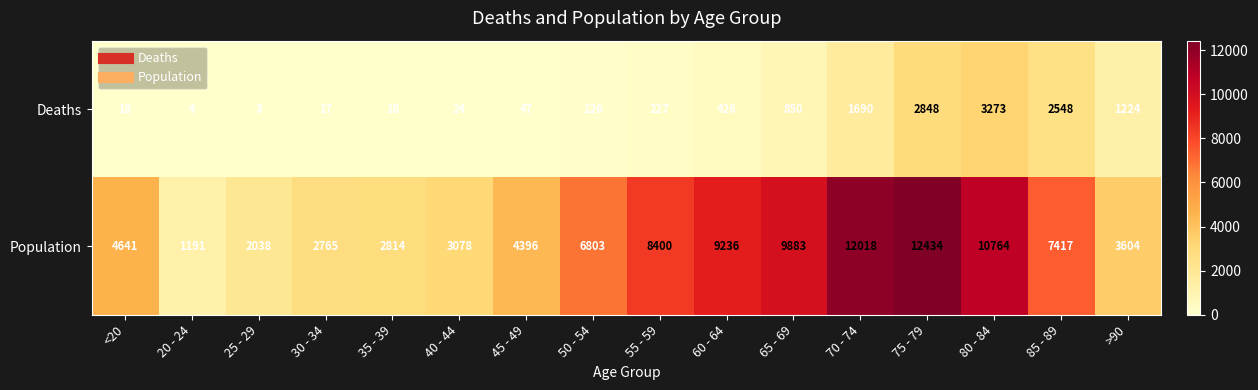

What is the spread (max minus min) of values at 45 - 49?

4349